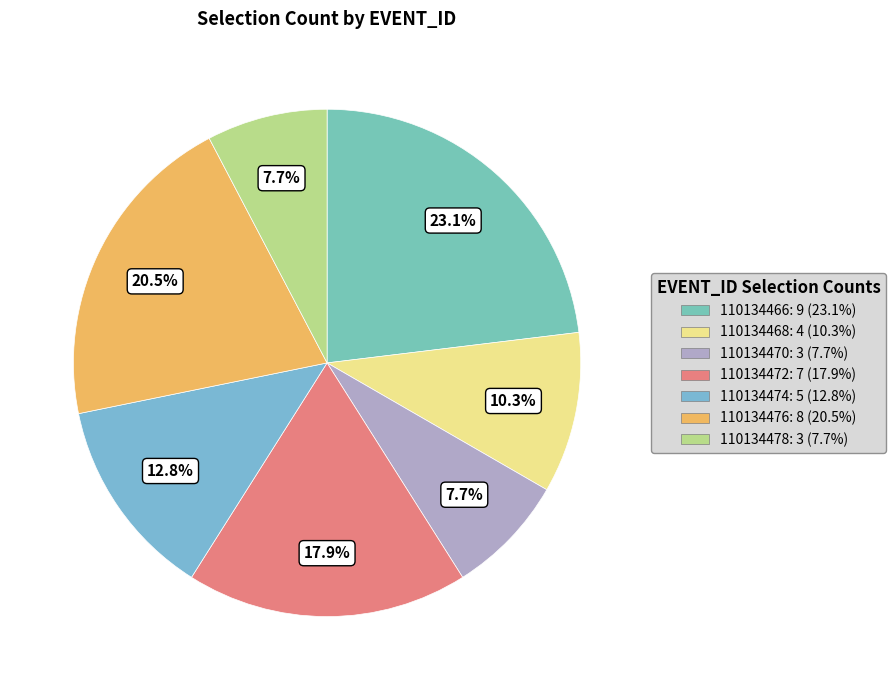

To the nearest percent, what percentage of the pie is 110134472?

18%